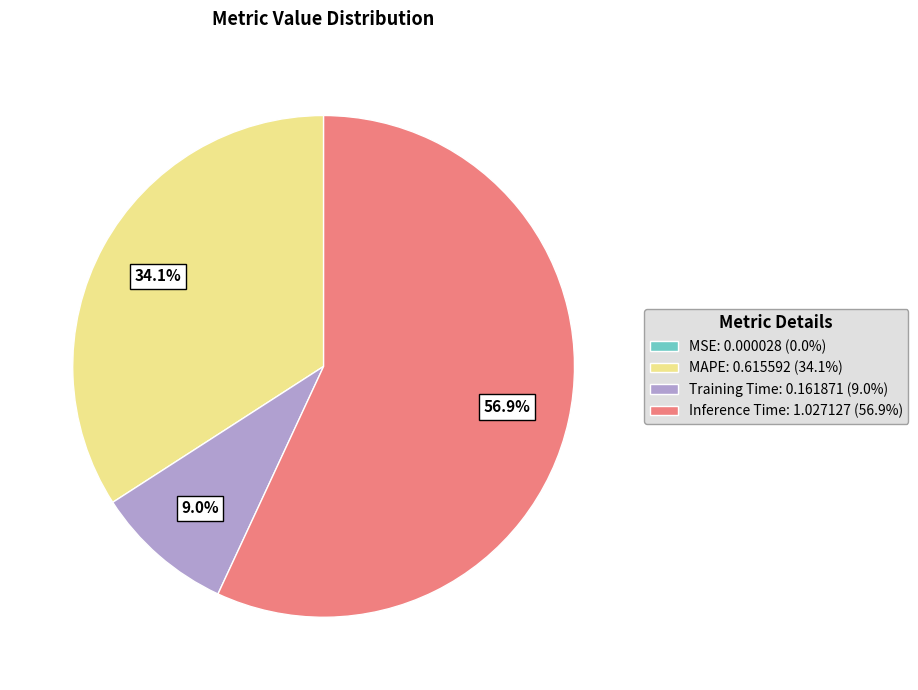

What portion of the pie excludes Training Time: 0.161871 (9.0%)?

91.0%